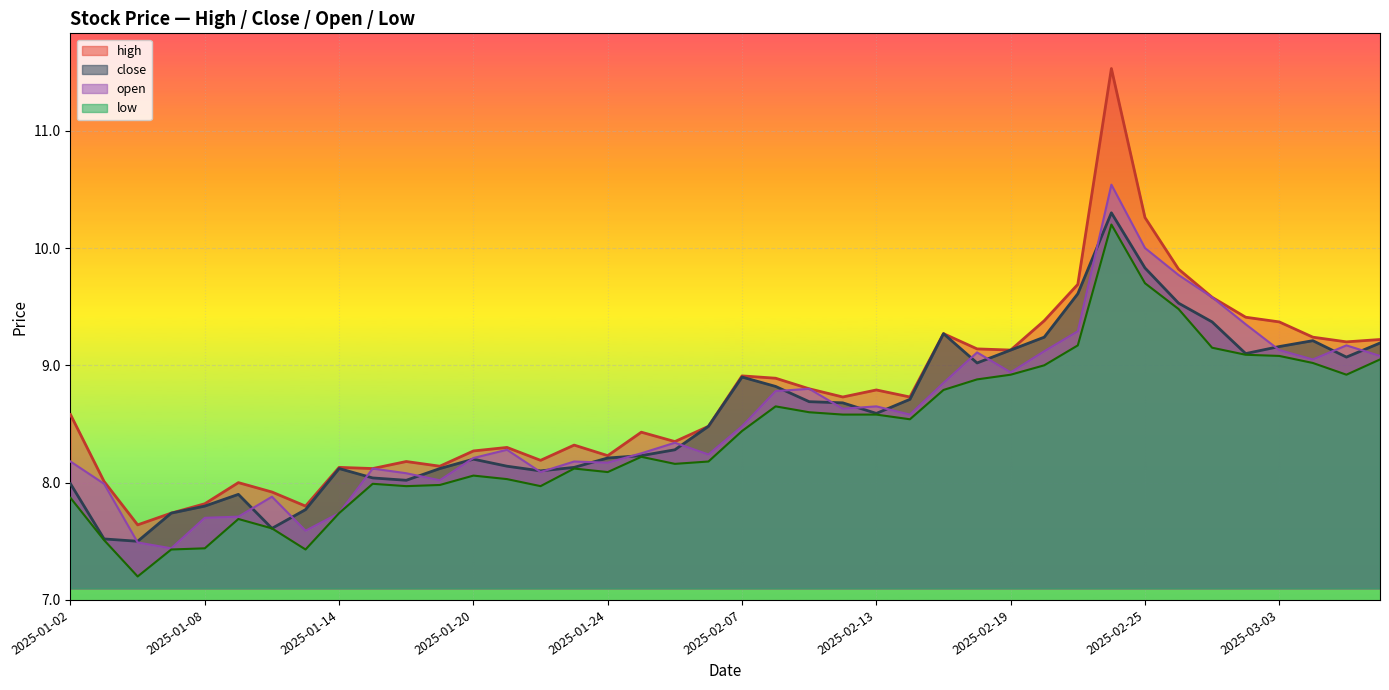

Rank the categories by open value from highest to lowest.

2025-02-24, 2025-02-25, 2025-02-26, 2025-02-27, 2025-02-28, 2025-02-21, 2025-03-05, 2025-03-03, 2025-02-20, 2025-02-18, 2025-03-06, 2025-03-04, 2025-02-19, 2025-02-17, 2025-02-11, 2025-02-10, 2025-02-13, 2025-02-12, 2025-02-14, 2025-02-07, 2025-02-05, 2025-01-21, 2025-01-27, 2025-02-06, 2025-01-20, 2025-01-02, 2025-01-23, 2025-01-24, 2025-01-15, 2025-01-22, 2025-01-16, 2025-01-17, 2025-01-03, 2025-01-10, 2025-01-14, 2025-01-09, 2025-01-08, 2025-01-13, 2025-01-06, 2025-01-07